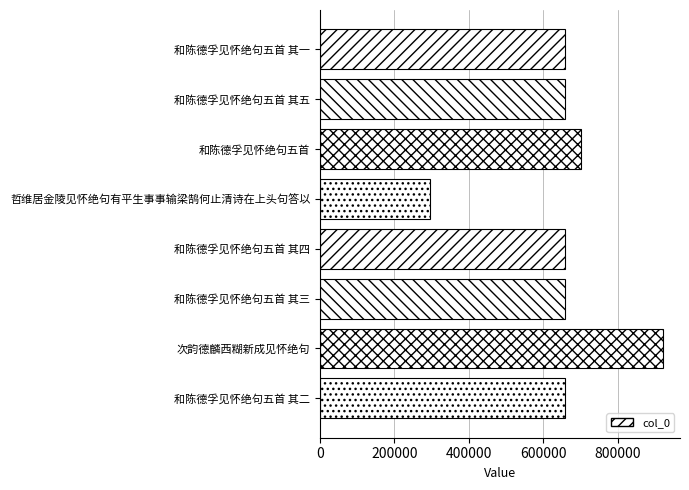

What is the value of the 2nd bar from the top?

659994